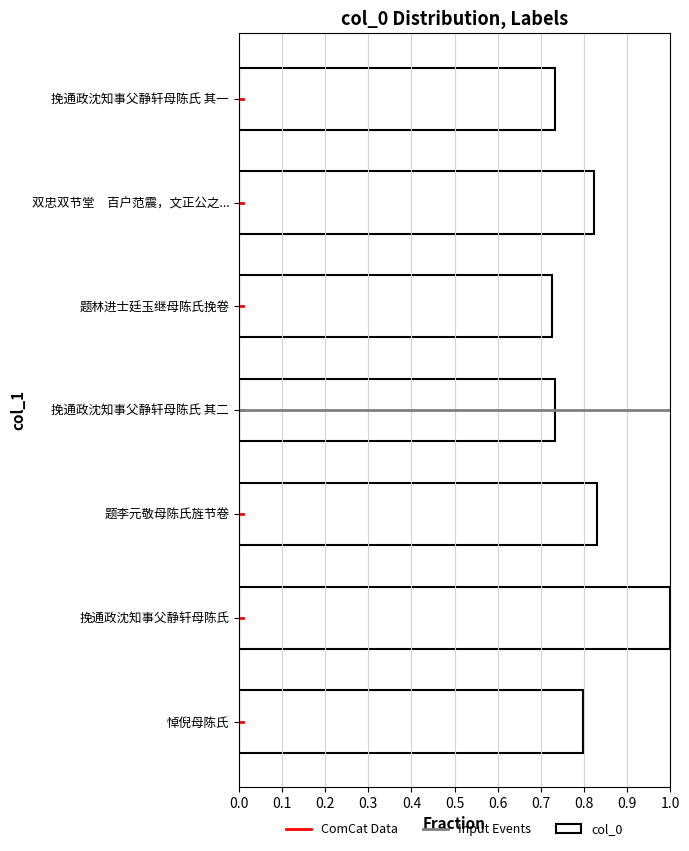

What is the change in value from 题林进士廷玉继母陈氏挽卷 to 题李元敬母陈氏旌节卷?

+0.1